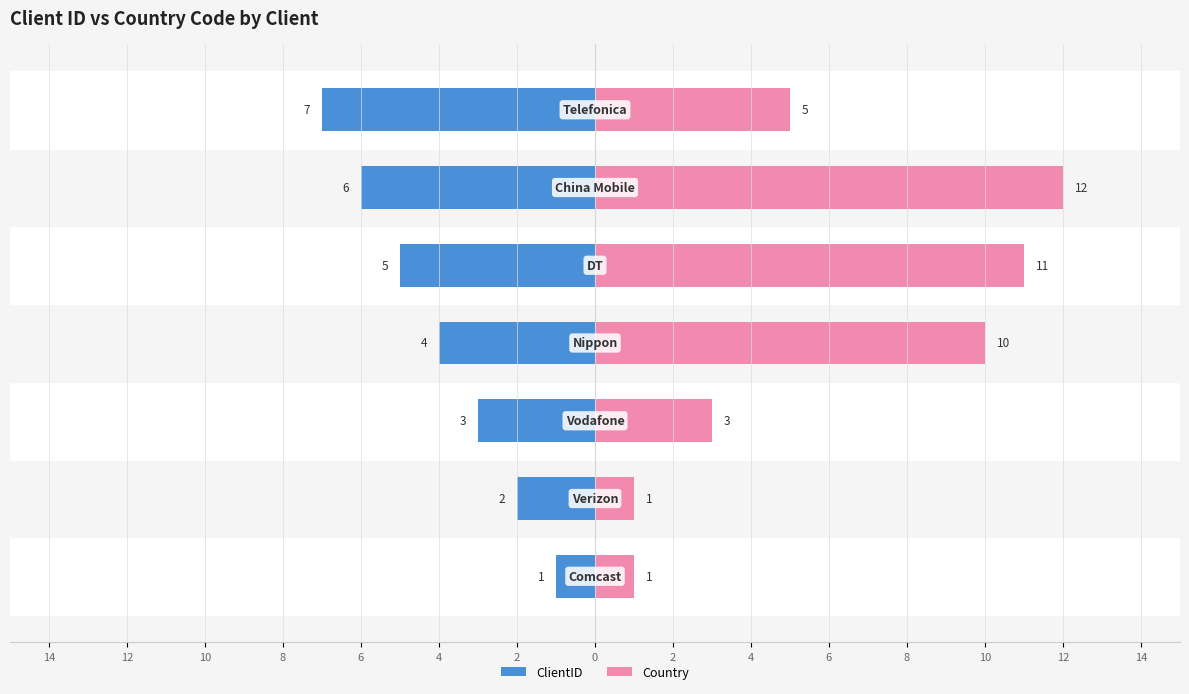

How many values in the ClientID series are below -4?

3